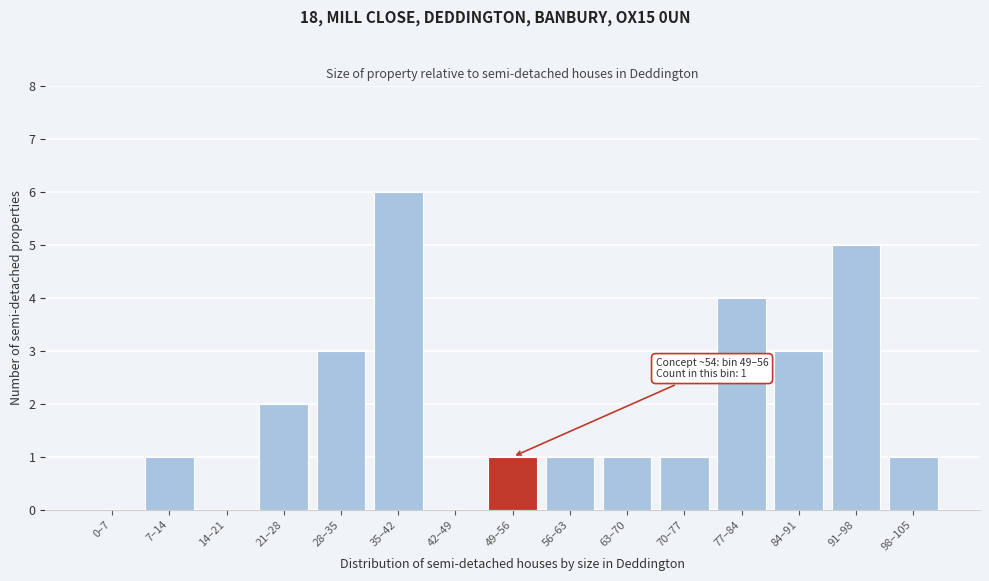

Reading left to right, transcribe all the data shown in this chart.

0–7=0	7–14=1	14–21=0	21–28=2	28–35=3	35–42=6	42–49=0	49–56=1	56–63=1	63–70=1	70–77=1	77–84=4	84–91=3	91–98=5	98–105=1